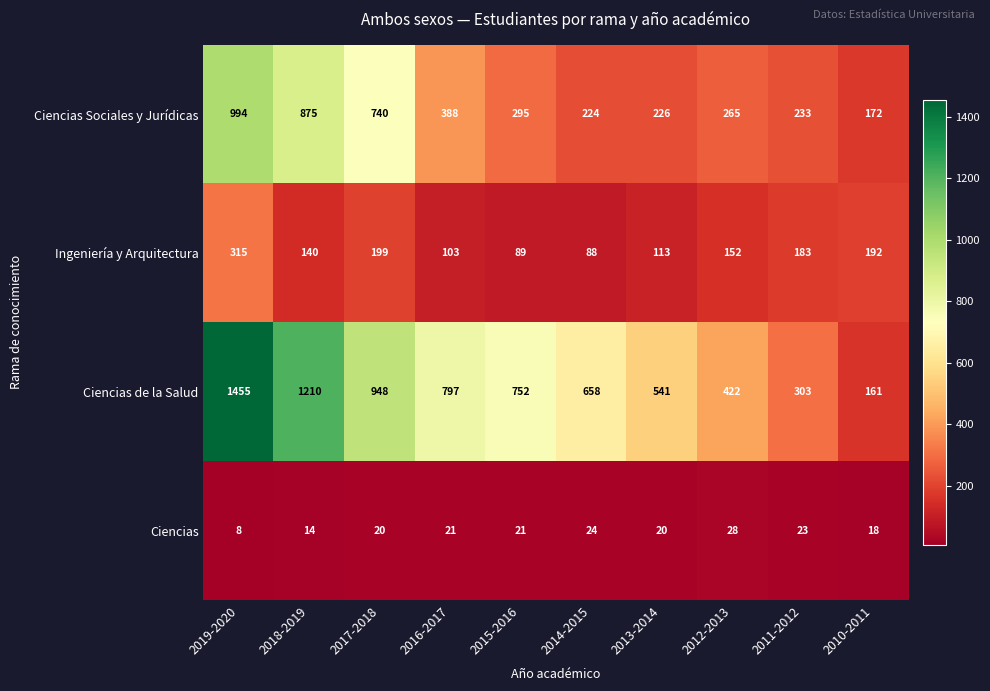

Which series has the largest range (max minus min)?

Ciencias de la Salud